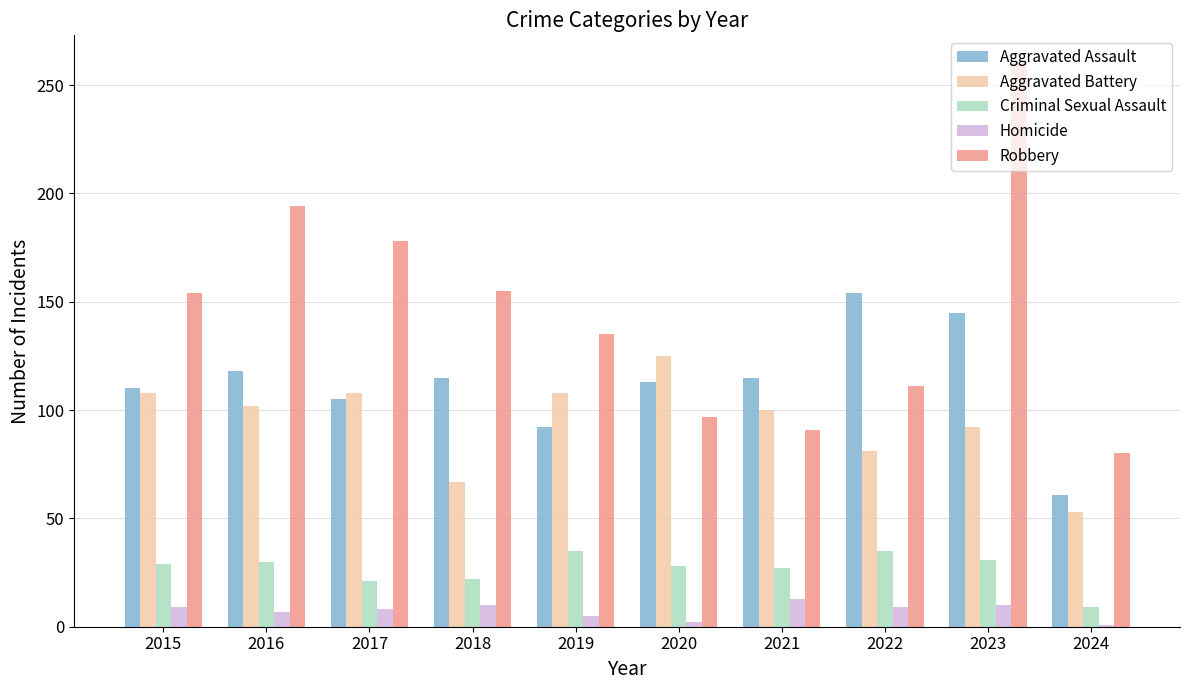

The value of Aggravated Assault at 2015 is 69. True or false?

False